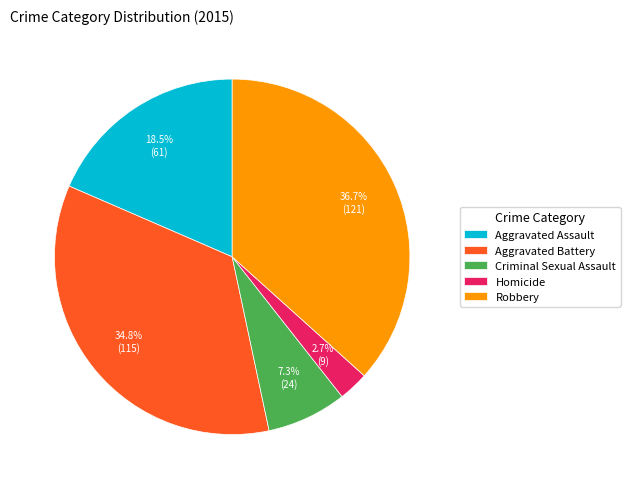

What is the largest slice in the pie chart?

Robbery